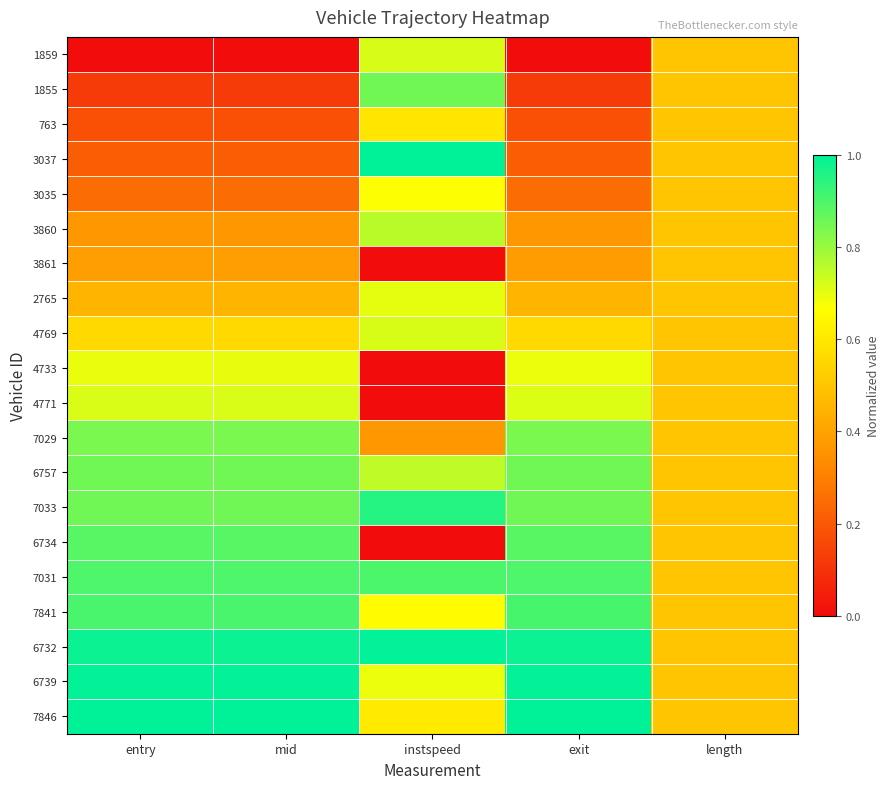

Rank the series by their maximum value, from lowest to highest.

3861, 763, 3035, 4733, 2765, 4771, 4769, 1859, 3860, 7029, 6757, 1855, 6734, 7031, 7841, 7033, 6739, 6732, 3037, 7846